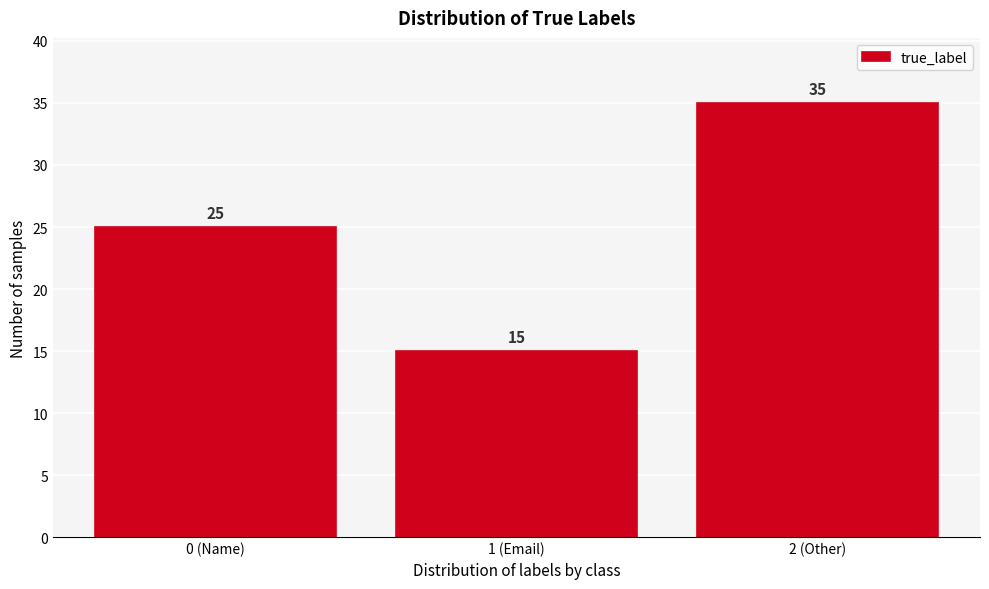

Reading left to right, transcribe all the data shown in this chart.

0 (Name)=25	1 (Email)=15	2 (Other)=35